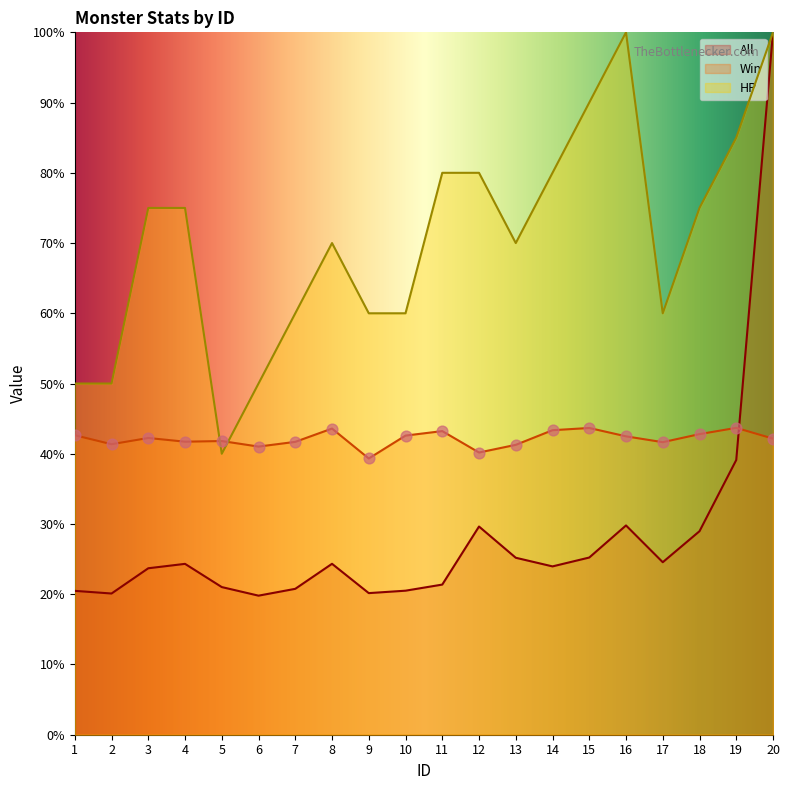

Which series has the widest spread of Y values?

All